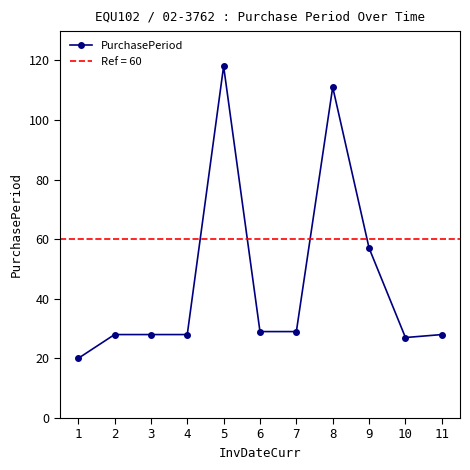

How many points are lower than both their immediate neighbors (excluding endpoints)?

1